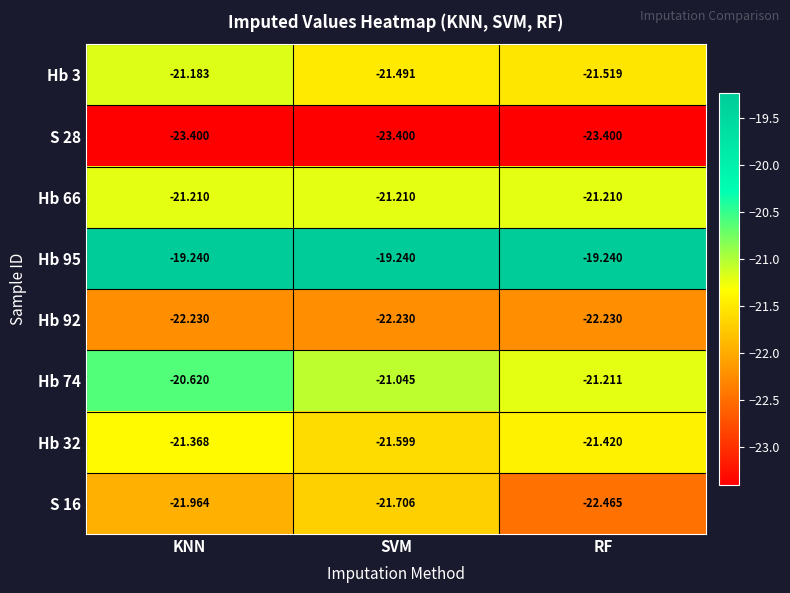

At which label does Hb 74 first exceed -21?

KNN